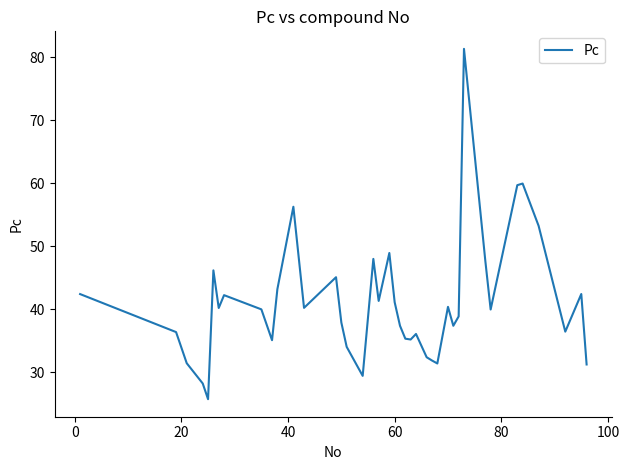

What is the maximum value shown in the chart?

81.4